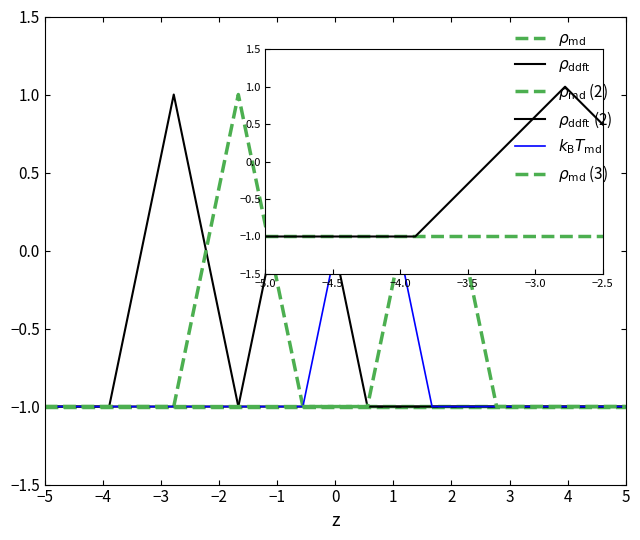

What is the average value of the $\rho_\mathrm{md}$ (2) series?

-1